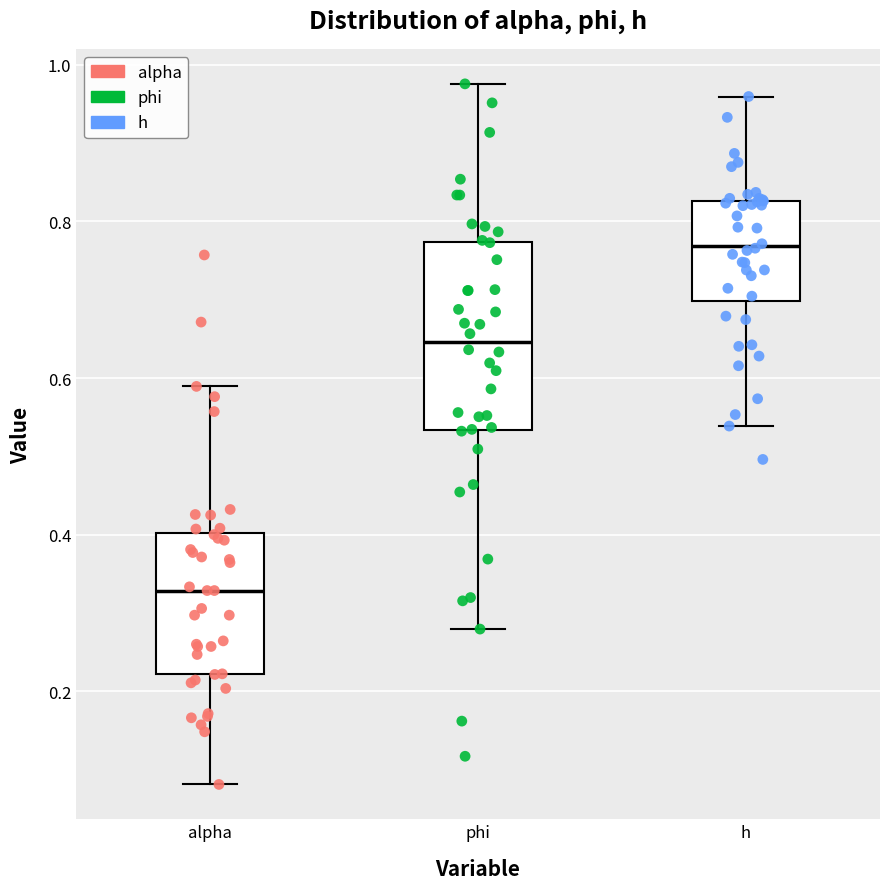

Reading left to right, transcribe this box plot: for each box, give where its median line is, the range the box spans, and where its two whiskers end, as read against the y-axis. The values are not printed on the chart, so give them approximately, as read against the axis.

alpha: median 0.32, box 0.22 to 0.40, whiskers 0.08 to 0.58
phi: median 0.64, box 0.54 to 0.78, whiskers 0.28 to 0.98
h: median 0.76, box 0.70 to 0.82, whiskers 0.54 to 0.96